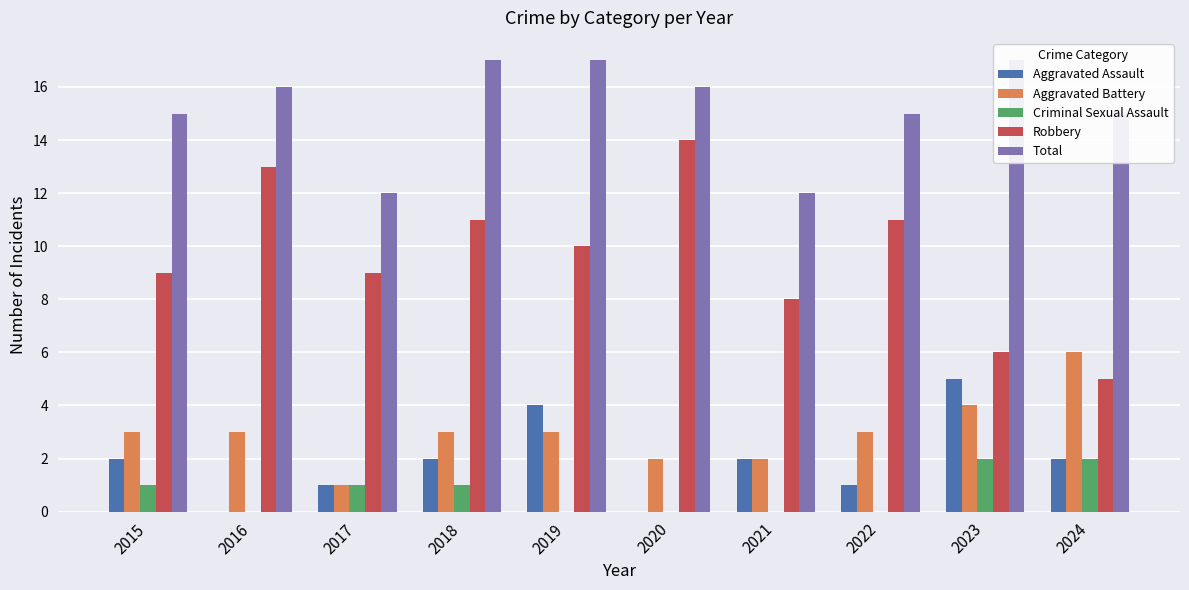

How many positive values does the Criminal Sexual Assault series have?

5